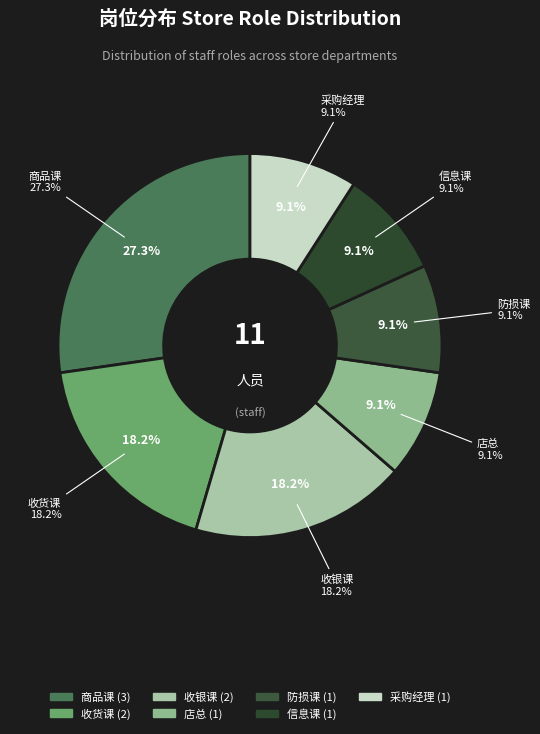

Rank the categories by value from lowest to highest.

店总, 防损课, 信息课, 采购经理, 收货课, 收银课, 商品课